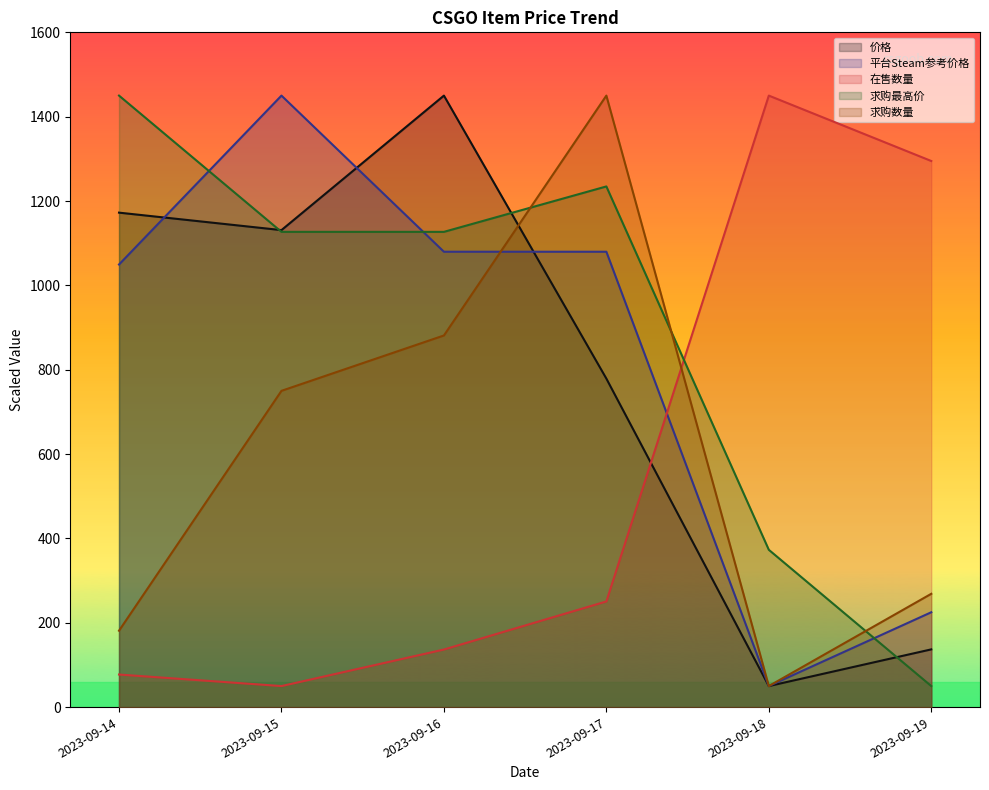

What are all the series names shown in the legend?

价格, 平台Steam参考价格, 在售数量, 求购最高价, 求购数量